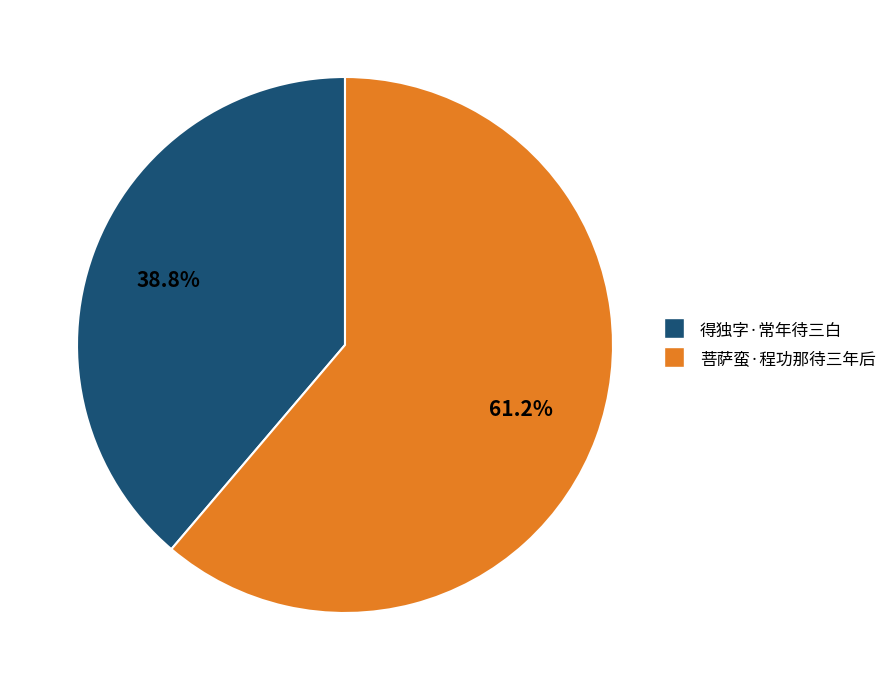

To the nearest percent, what percentage of the pie is 菩萨蛮·程功那待三年后?

61%